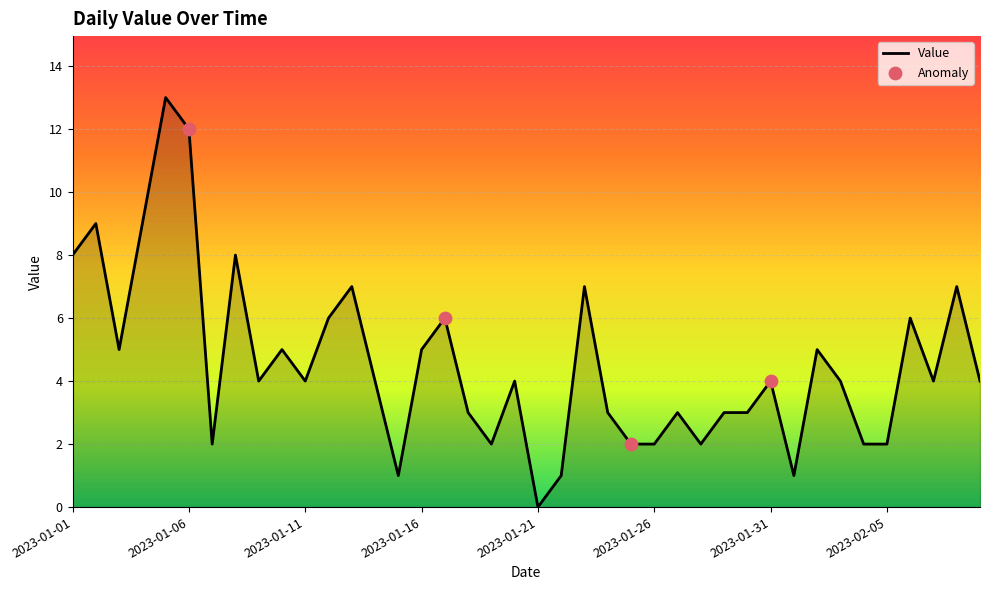

What is the difference between the maximum and minimum values?

13